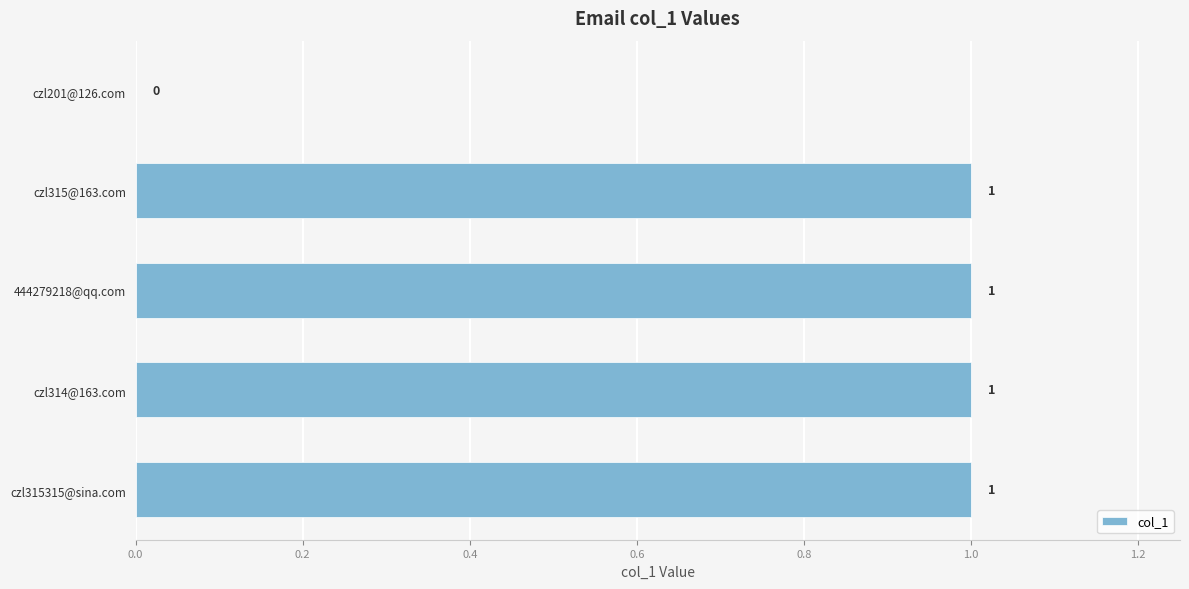

Is it true that the value at czl314@163.com is 1?

True